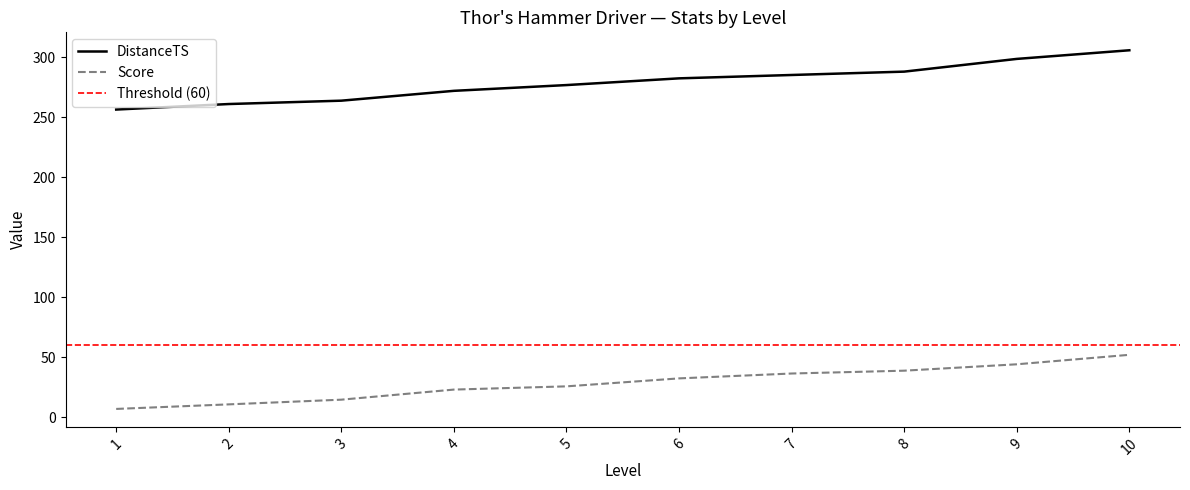

Reading right to left, what are all the values shown in this chart?

DistanceTS: 10=305.9	9=298.7	8=288.1	7=285.3	6=282.5	5=276.9	4=272.1	3=263.9	2=261.1	1=256.5
Score: 10=52.1	9=44.2	8=38.9	7=36.6	6=32.5	5=25.9	4=23.2	3=14.8	2=10.8	1=7.0